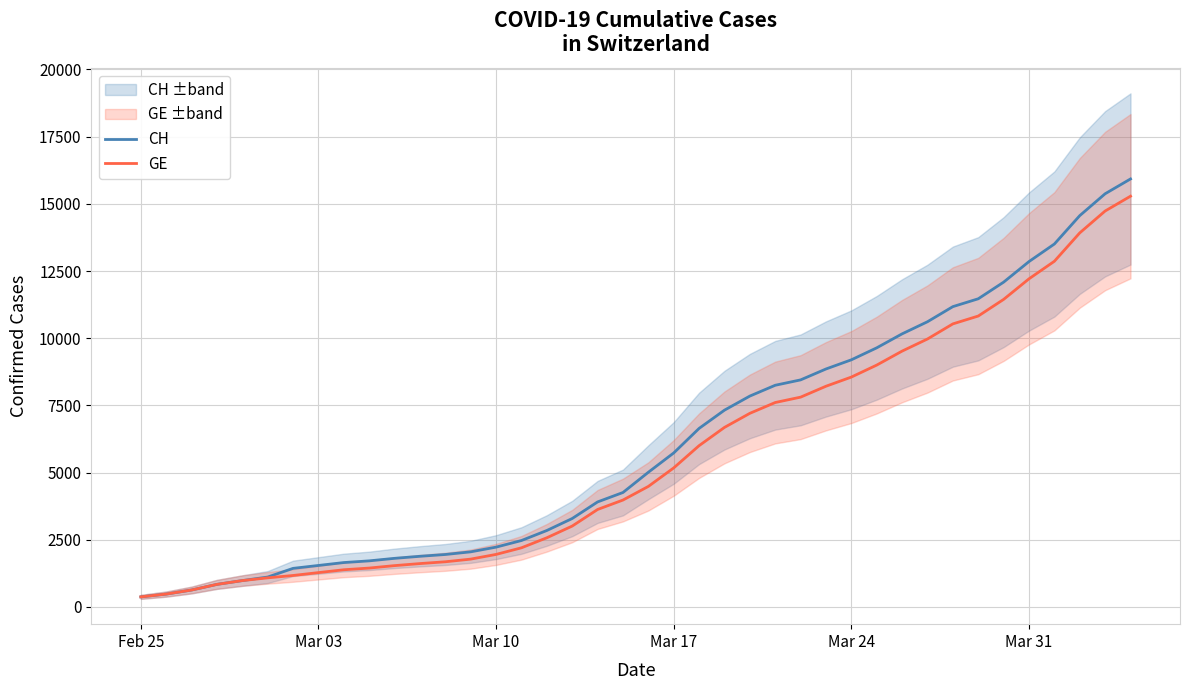

Does the chart display data point markers on the line(s)?

No